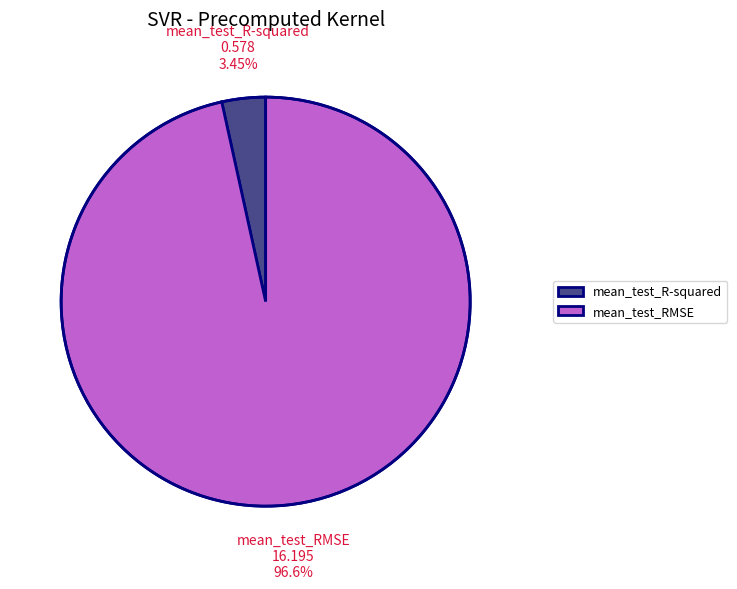

Combined, what portion of the pie is mean_test_R-squared and mean_test_RMSE?

100.0%